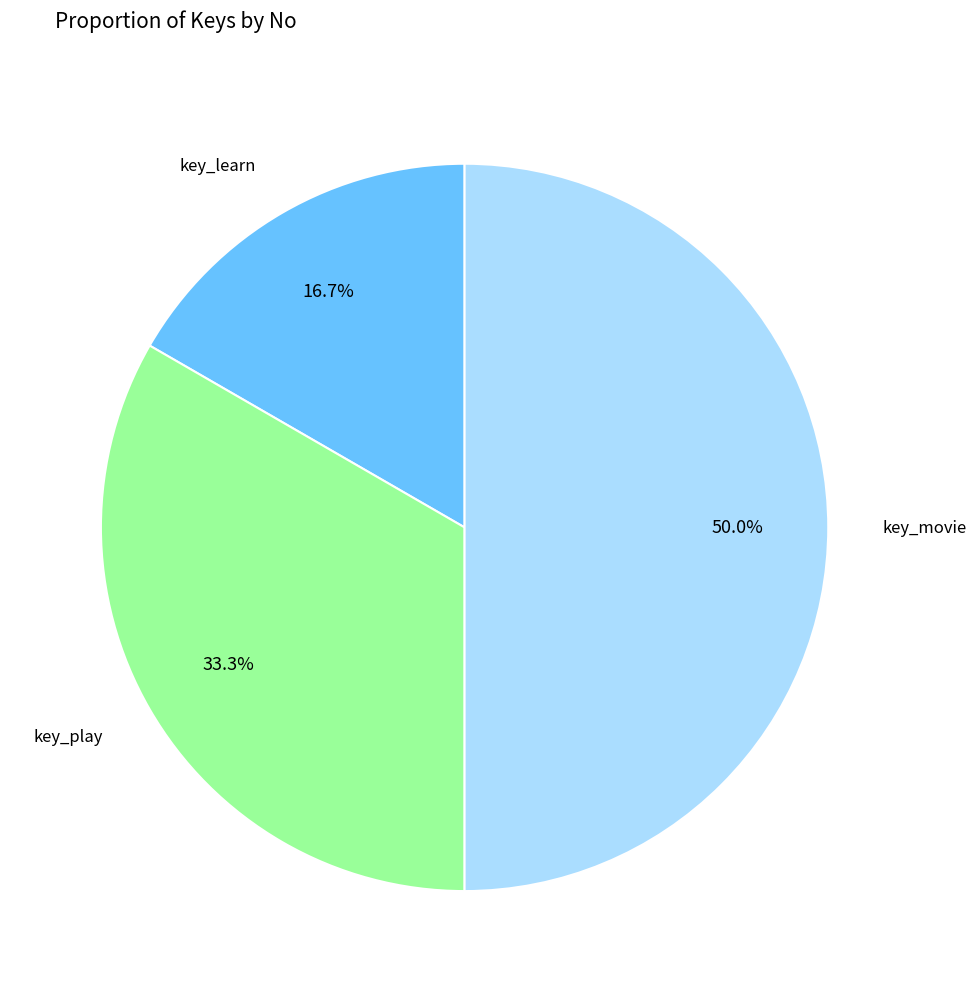

How many slices are in this pie chart?

3